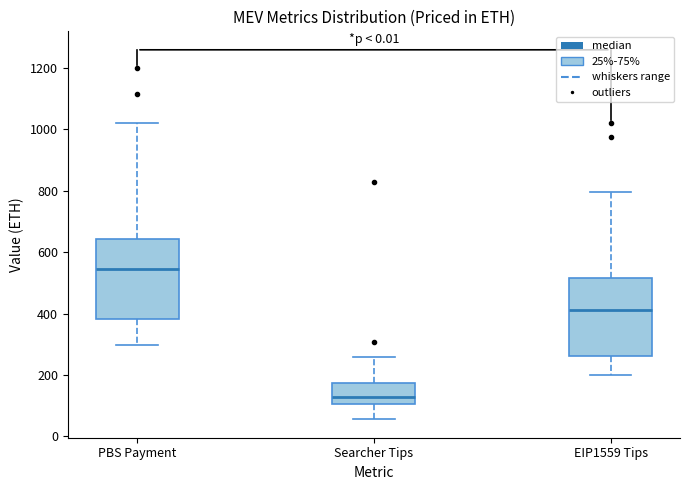

Reading left to right, read every box against the y-axis: the position of its median line, the range the box covers, and the ends of its whiskers. The values are not printed on the chart, so give them approximately, as read against the axis.

PBS Payment: median 540, box 380 to 640, whiskers 300 to 1020
Searcher Tips: median 120, box 100 to 180, whiskers 60 to 260
EIP1559 Tips: median 420, box 260 to 520, whiskers 200 to 800